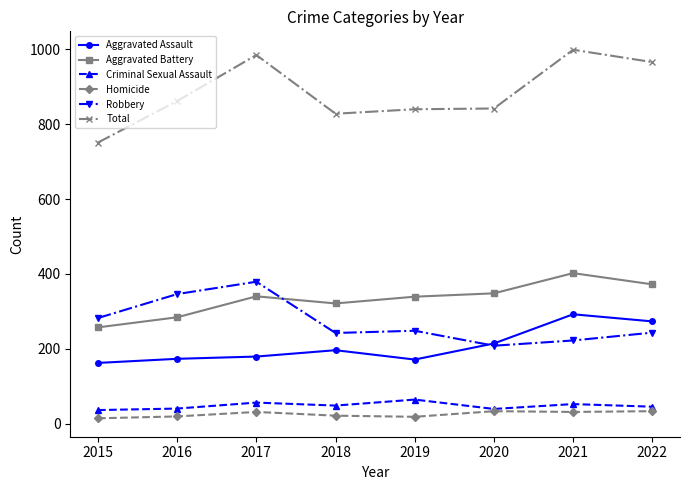

How many categories are shown in the chart?

8